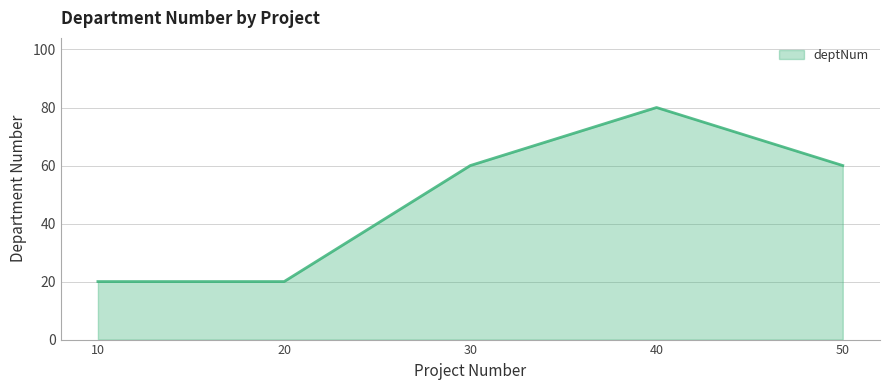

How many interior local peaks (higher than both neighbors) does the data have?

1